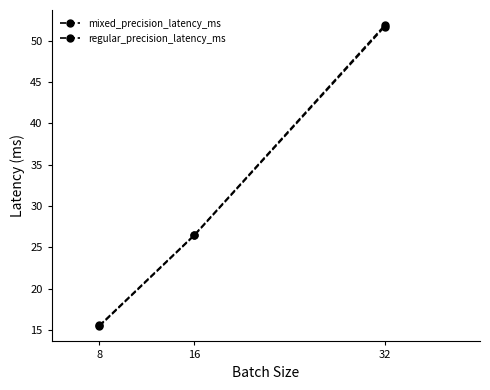

The mixed_precision_latency_ms series shows 31.0 at 32. True or false?

False